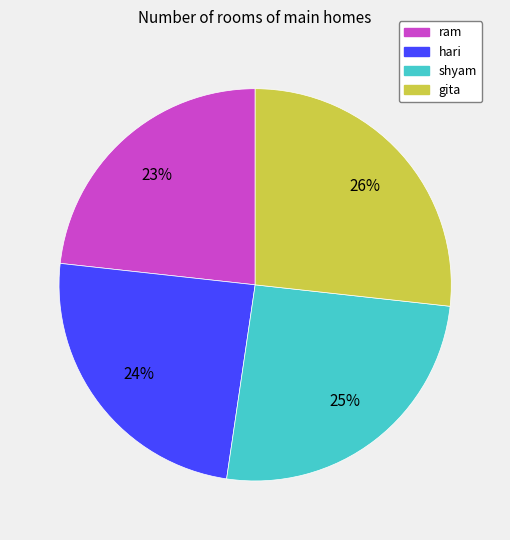

Is gita the majority of the pie?

No